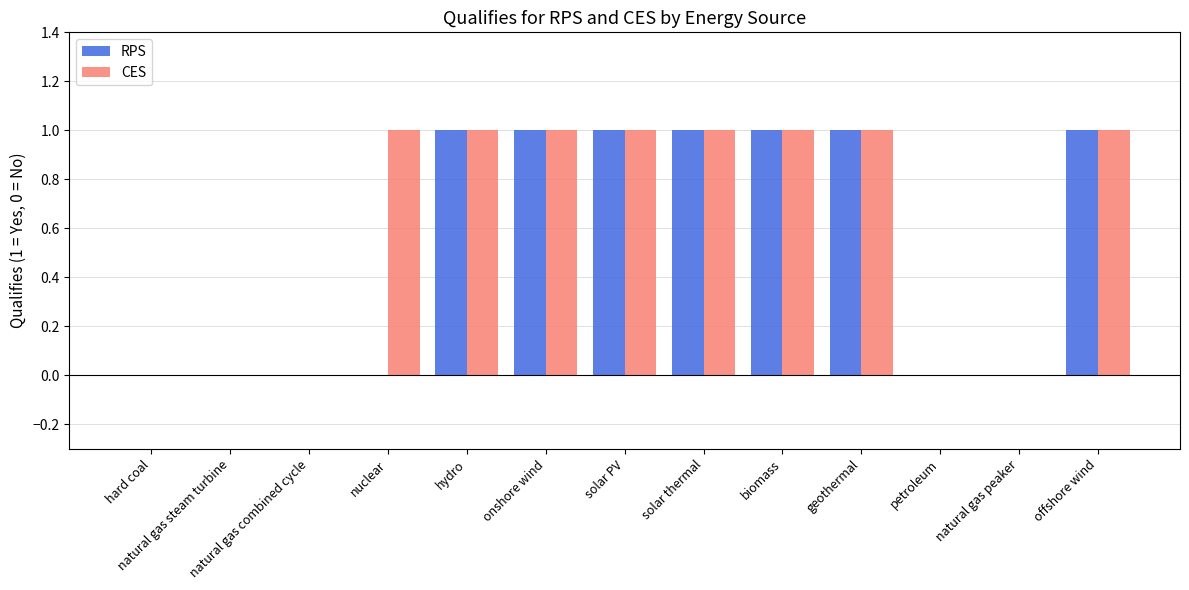

The CES series shows 0 at natural gas combined cycle. True or false?

True